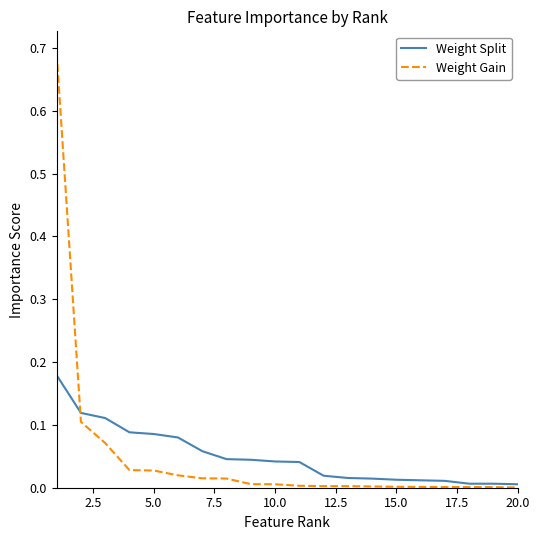

Rank the series by their maximum value, from lowest to highest.

Weight Split, Weight Gain